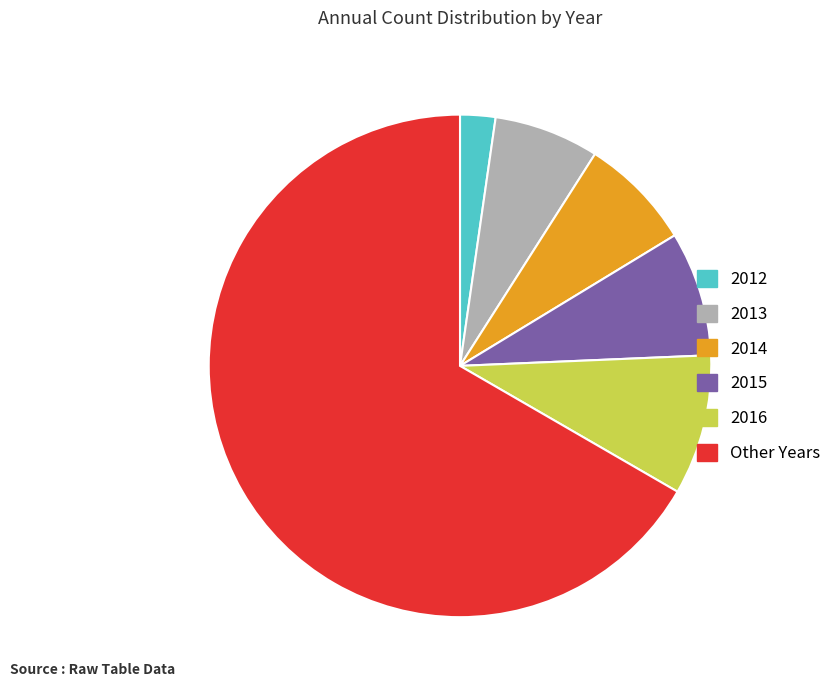

Rank the categories by value from highest to lowest.

Other Years, 2016, 2015, 2014, 2013, 2012